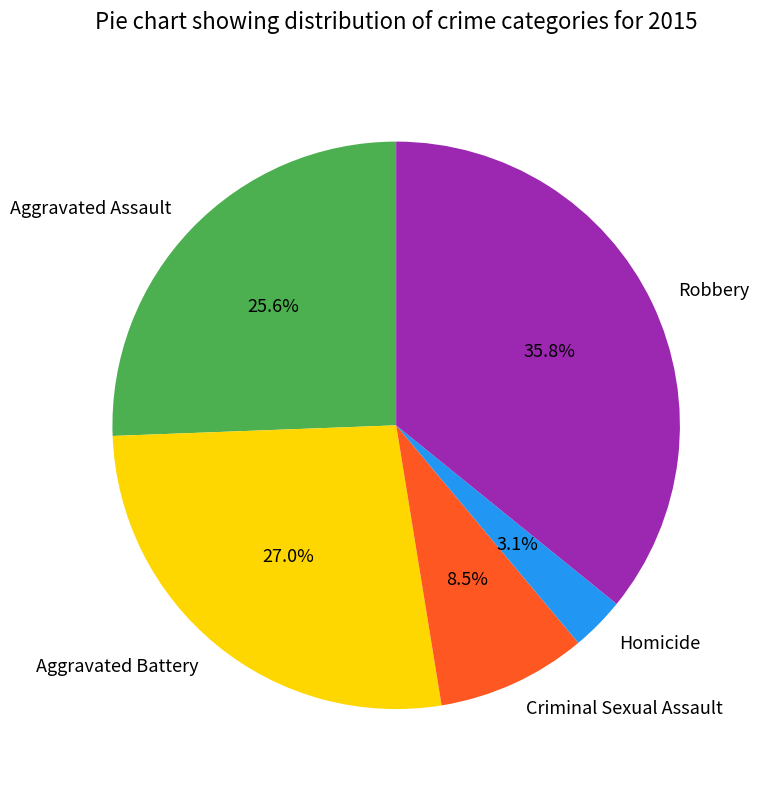

Combined, do Aggravated Assault and Aggravated Battery account for over 50%?

Yes